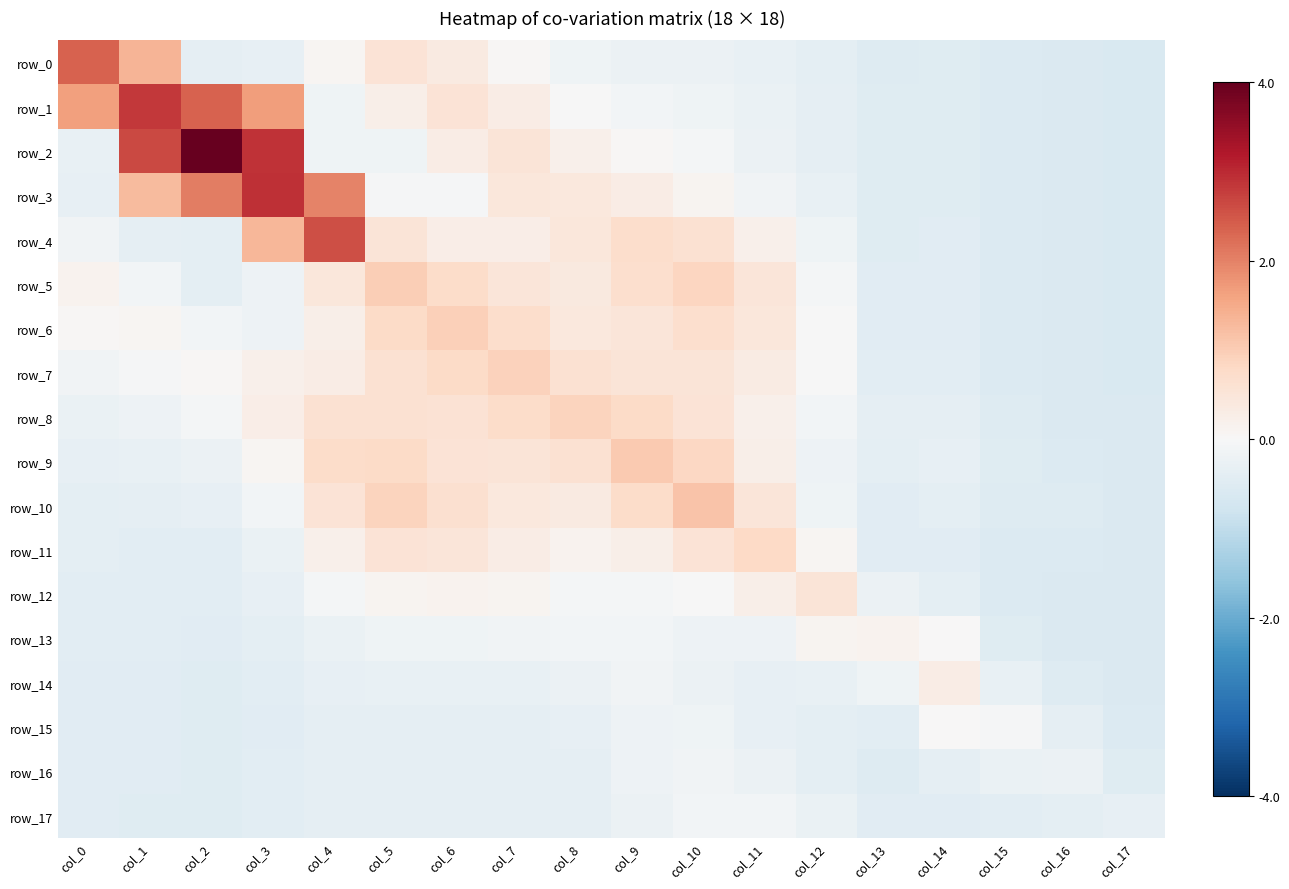

Reading right to left, what are all the values shown in this chart?

row_0: -0.6	-0.6	-0.6	-0.5	-0.5	-0.4	-0.3	-0.2	-0.2	-0.2	0.0	0.4	0.5	0.1	-0.3	-0.4	1.4	2.4
row_1: -0.6	-0.6	-0.5	-0.5	-0.5	-0.4	-0.3	-0.2	-0.1	-0.0	0.3	0.6	0.2	-0.2	1.7	2.3	2.8	1.6
row_2: -0.6	-0.6	-0.6	-0.5	-0.5	-0.4	-0.2	-0.1	0.0	0.2	0.5	0.3	-0.2	-0.2	2.9	4.0	2.6	-0.3
row_3: -0.6	-0.6	-0.6	-0.5	-0.5	-0.3	-0.1	0.1	0.3	0.4	0.4	-0.0	-0.0	2.0	2.9	2.0	1.3	-0.3
row_4: -0.6	-0.6	-0.6	-0.5	-0.5	-0.2	0.2	0.6	0.7	0.5	0.3	0.3	0.5	2.6	1.3	-0.4	-0.4	-0.1
row_5: -0.6	-0.6	-0.6	-0.4	-0.4	-0.1	0.5	0.9	0.7	0.4	0.5	0.7	1.0	0.5	-0.2	-0.4	-0.1	0.1
row_6: -0.6	-0.6	-0.5	-0.4	-0.4	-0.0	0.4	0.7	0.5	0.4	0.7	1.0	0.8	0.2	-0.2	-0.1	0.1	0.1
row_7: -0.6	-0.6	-0.5	-0.4	-0.4	-0.0	0.3	0.5	0.5	0.6	0.9	0.8	0.6	0.3	0.2	0.0	-0.0	-0.1
row_8: -0.6	-0.6	-0.5	-0.4	-0.4	-0.1	0.2	0.6	0.8	0.9	0.7	0.6	0.6	0.6	0.3	-0.1	-0.2	-0.3
row_9: -0.6	-0.5	-0.5	-0.3	-0.4	-0.2	0.2	0.8	1.0	0.6	0.5	0.5	0.8	0.7	0.1	-0.2	-0.3	-0.3
row_10: -0.6	-0.5	-0.5	-0.4	-0.5	-0.2	0.5	1.1	0.7	0.4	0.4	0.6	0.9	0.6	-0.1	-0.3	-0.4	-0.4
row_11: -0.6	-0.5	-0.5	-0.5	-0.4	0.1	0.8	0.6	0.2	0.1	0.3	0.5	0.5	0.2	-0.3	-0.4	-0.4	-0.4
row_12: -0.6	-0.6	-0.5	-0.4	-0.2	0.5	0.2	-0.0	-0.1	-0.1	0.1	0.1	0.1	-0.1	-0.3	-0.4	-0.4	-0.4
row_13: -0.6	-0.6	-0.5	0.0	0.1	0.1	-0.2	-0.2	-0.1	-0.1	-0.1	-0.2	-0.2	-0.3	-0.4	-0.4	-0.4	-0.4
row_14: -0.6	-0.5	-0.3	0.3	-0.2	-0.3	-0.3	-0.2	-0.1	-0.2	-0.3	-0.3	-0.3	-0.3	-0.4	-0.5	-0.5	-0.4
row_15: -0.5	-0.4	-0.0	0.0	-0.4	-0.4	-0.3	-0.2	-0.2	-0.3	-0.4	-0.4	-0.3	-0.4	-0.4	-0.5	-0.5	-0.4
row_16: -0.5	-0.2	-0.3	-0.3	-0.5	-0.4	-0.2	-0.1	-0.2	-0.3	-0.4	-0.4	-0.4	-0.4	-0.4	-0.5	-0.5	-0.4
row_17: -0.3	-0.4	-0.4	-0.5	-0.5	-0.3	-0.1	-0.1	-0.2	-0.3	-0.4	-0.3	-0.4	-0.4	-0.4	-0.5	-0.5	-0.4